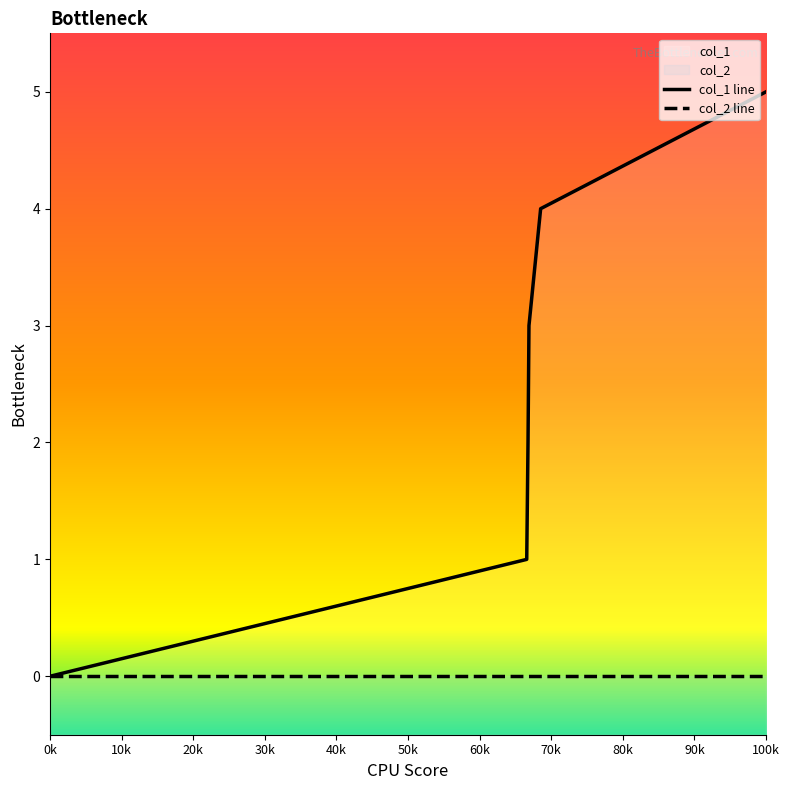

At which label is col_2 line closest to 0?

0k